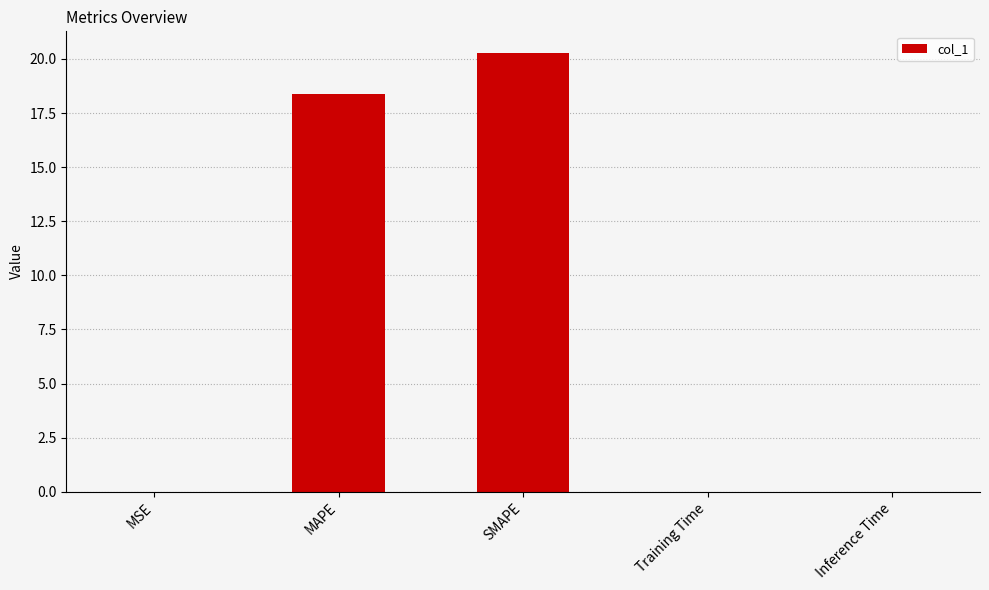

Which has a higher value, Inference Time or MAPE?

MAPE